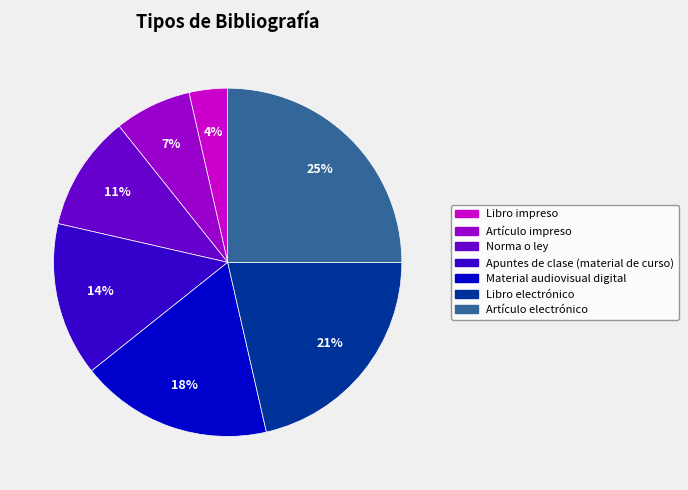

Approximately how many times larger is the value at Libro electrónico compared to Material audiovisual digital?

1.2